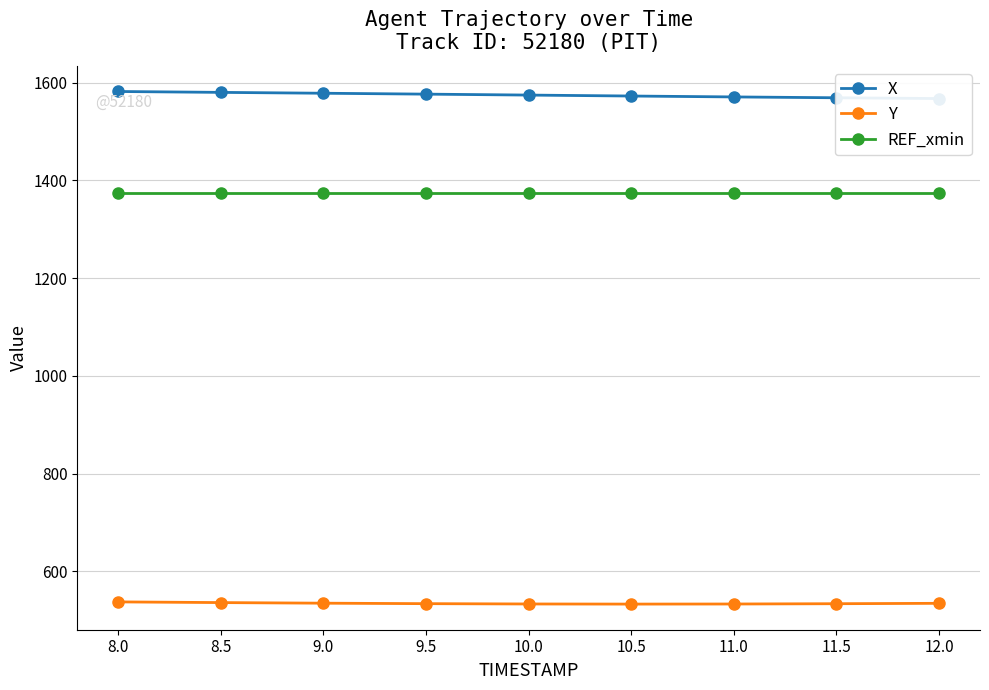

At 12.0, list the series in order from smallest to largest.

Y, REF_xmin, X